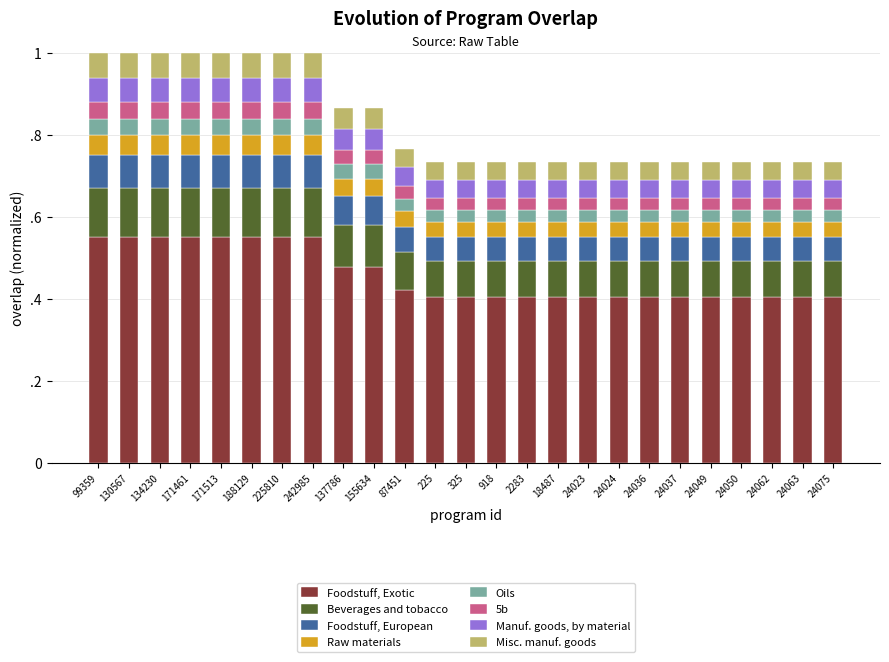

What are all the series names shown in the legend?

Foodstuff, Exotic, Beverages and tobacco, Foodstuff, European, Raw materials, Oils, 5b, Manuf. goods, by material, Misc. manuf. goods